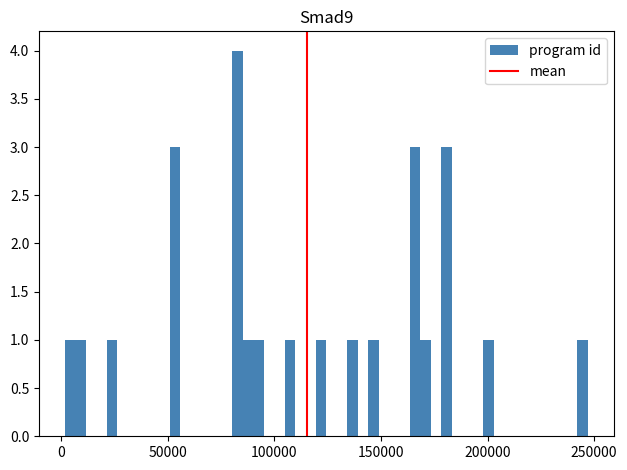

Read against the x-axis, roughly where is the centre of the tallest bar?

85000